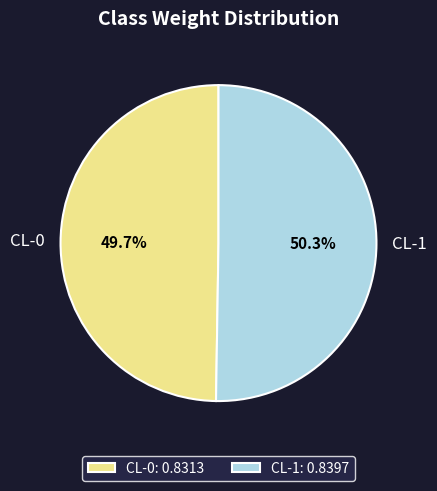

Which slice is the largest?

CL-1